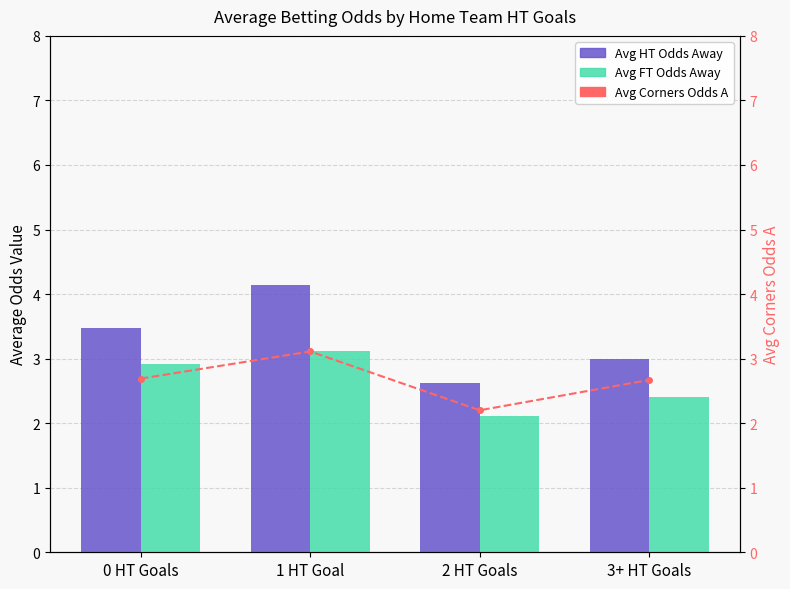

Is it true that Avg FT Odds A (ref: fossil 2.863) equals 3.9 at 3+ HT Goals?

False